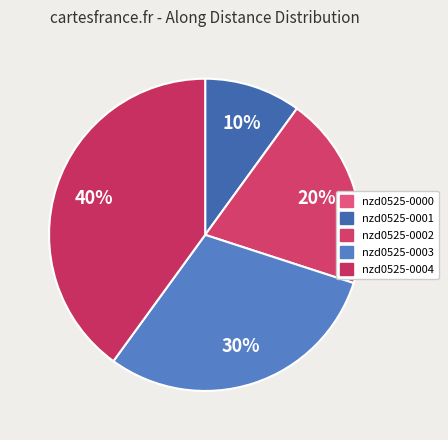

Between nzd0525-0001 and nzd0525-0000, which is larger?

nzd0525-0001